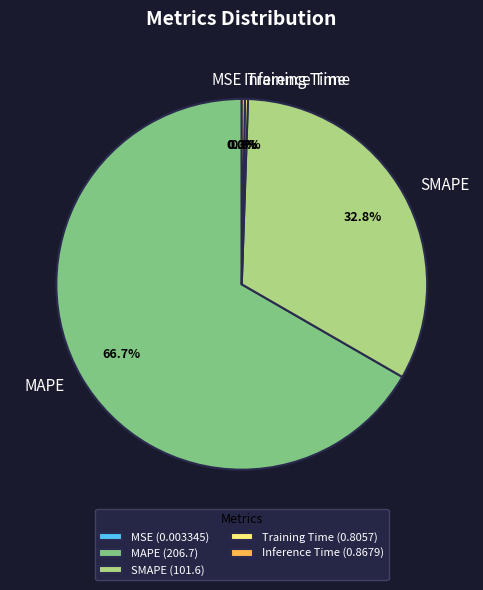

To the nearest percent, what is the combined percentage of MAPE and SMAPE?

99%